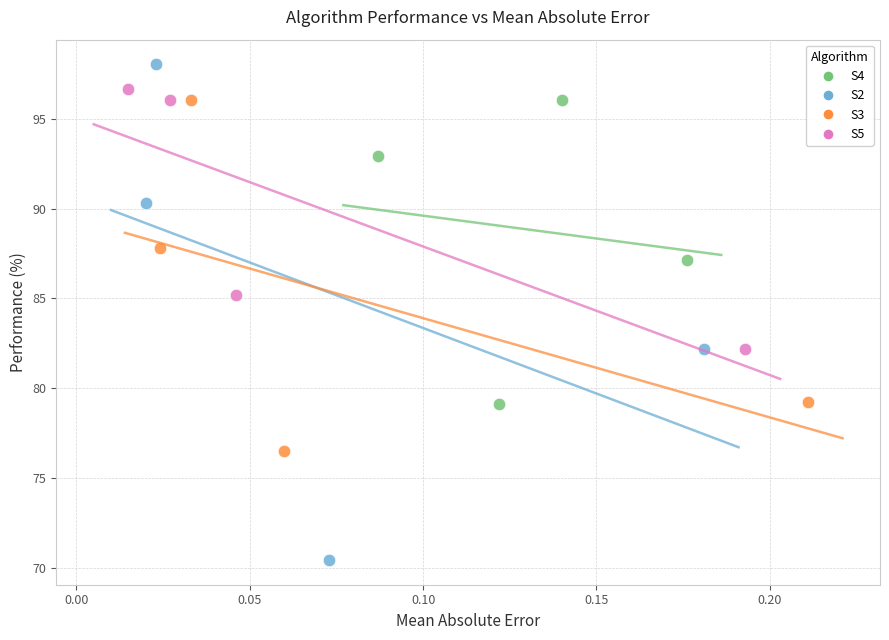

Which series contains the highest Y value?

S2